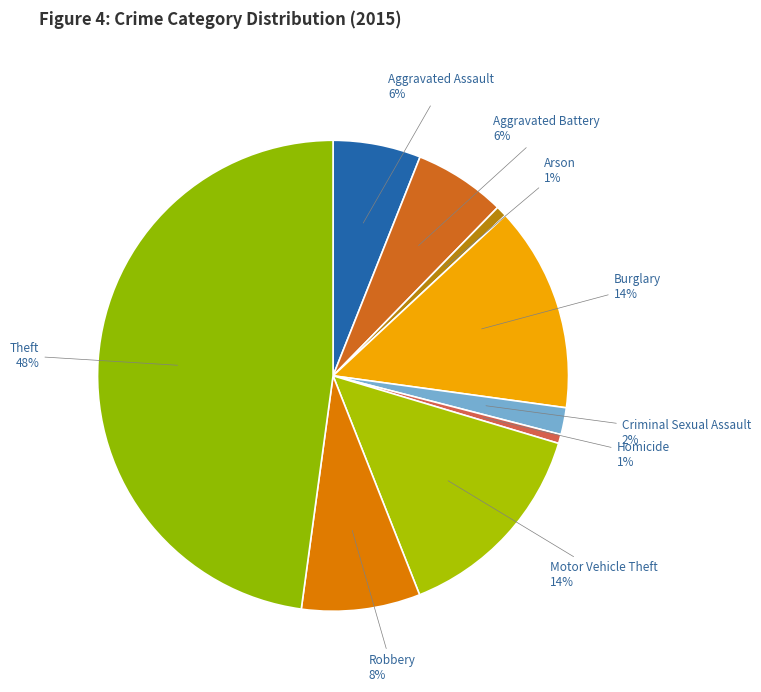

True or false: Burglary accounts for 7% of the total.

False